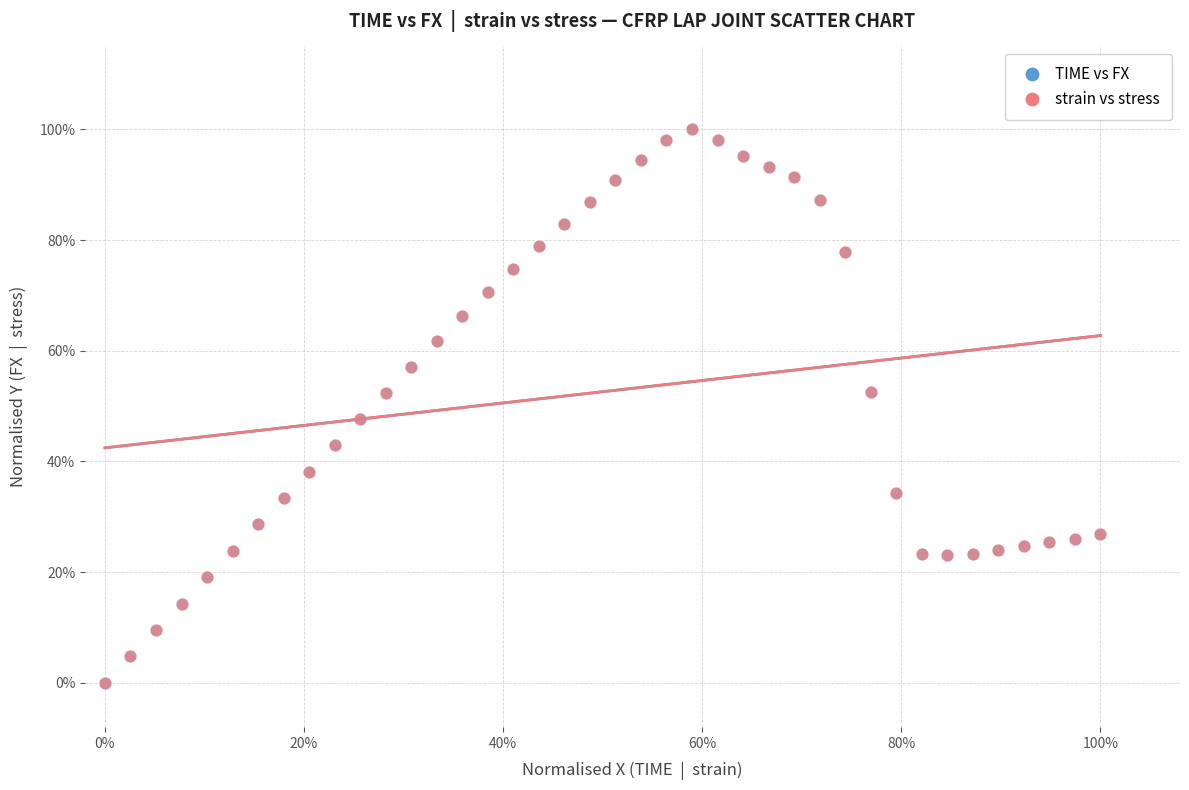

What are all the series names shown in the legend?

TIME vs FX, strain vs stress